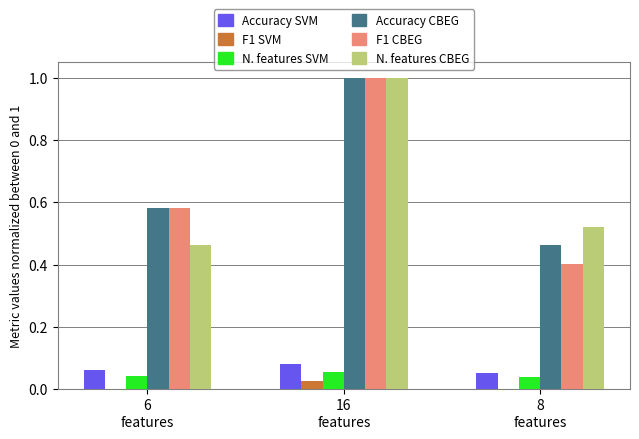

What is the maximum value shown in the chart?

1.0